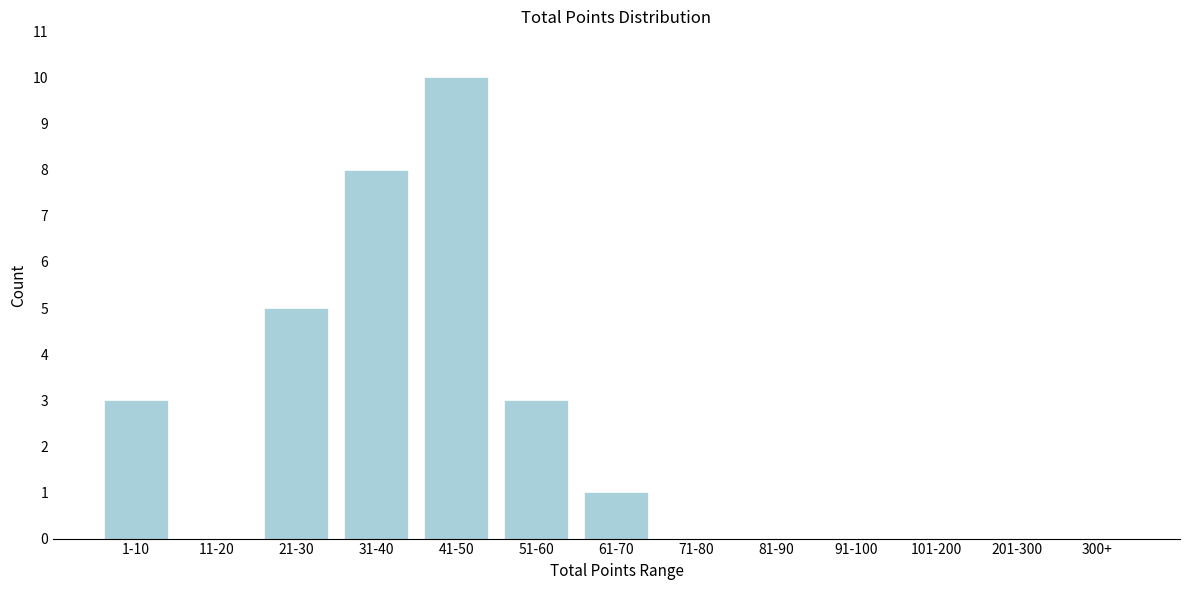

Reading left to right, transcribe all the data shown in this chart.

1-10=3	11-20=0	21-30=5	31-40=8	41-50=10	51-60=3	61-70=1	71-80=0	81-90=0	91-100=0	101-200=0	201-300=0	300+=0